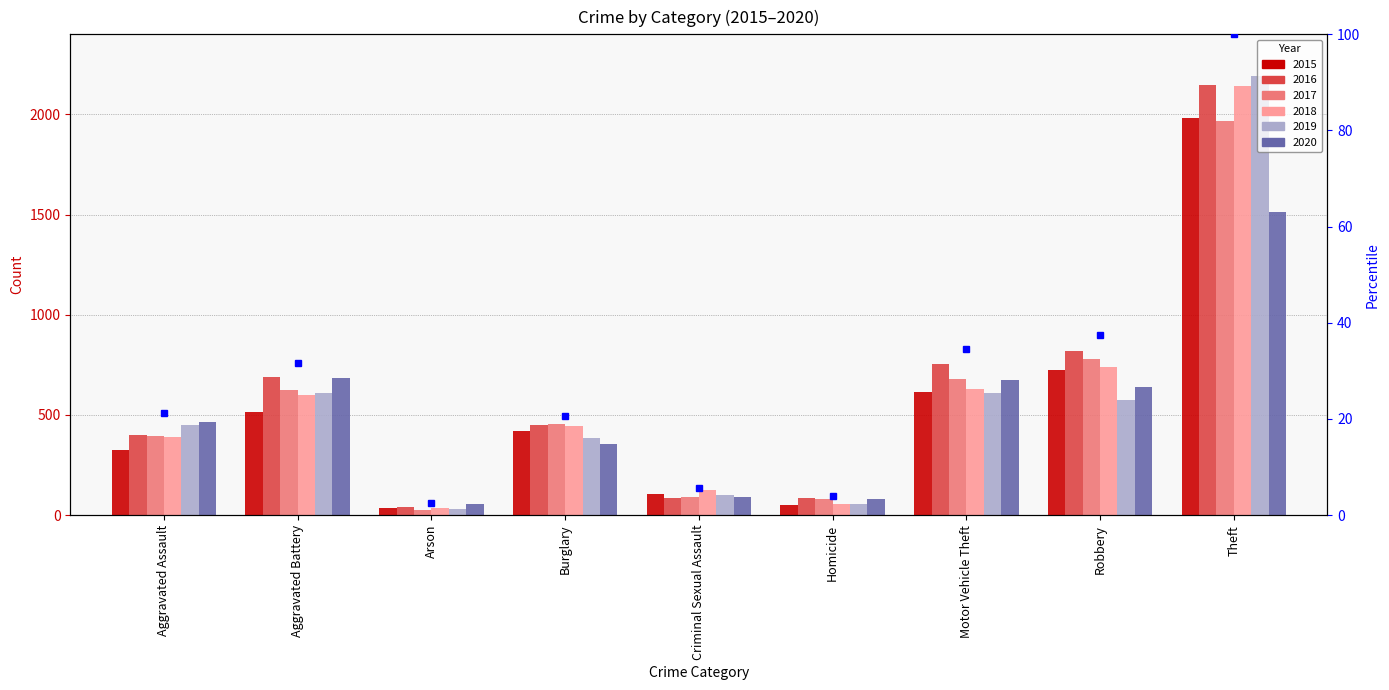

What is the value of the 2018 bar at the 7th from the left?

631